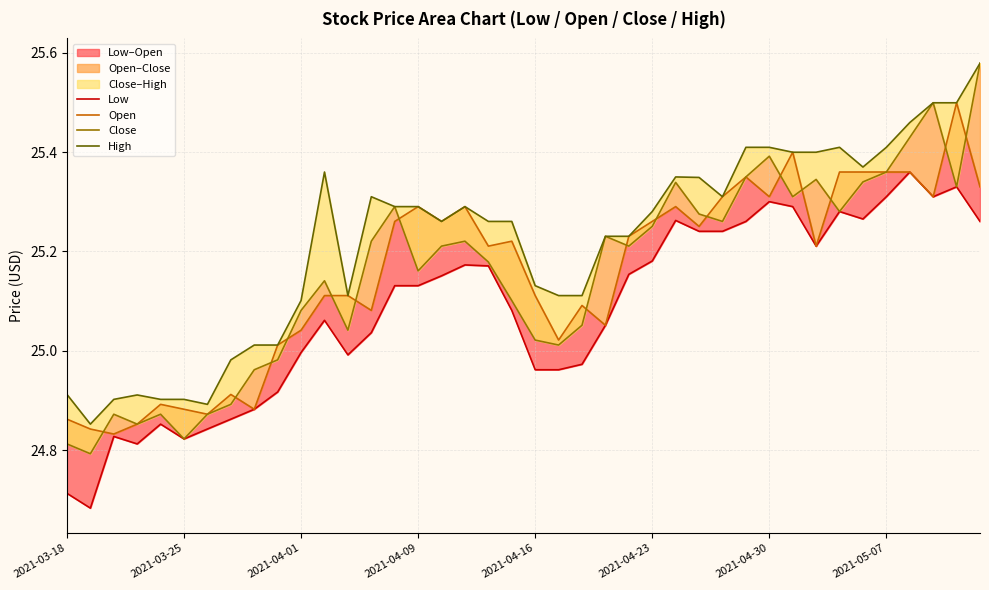

What is the sum of the Close values at 13 and 15?

50.4